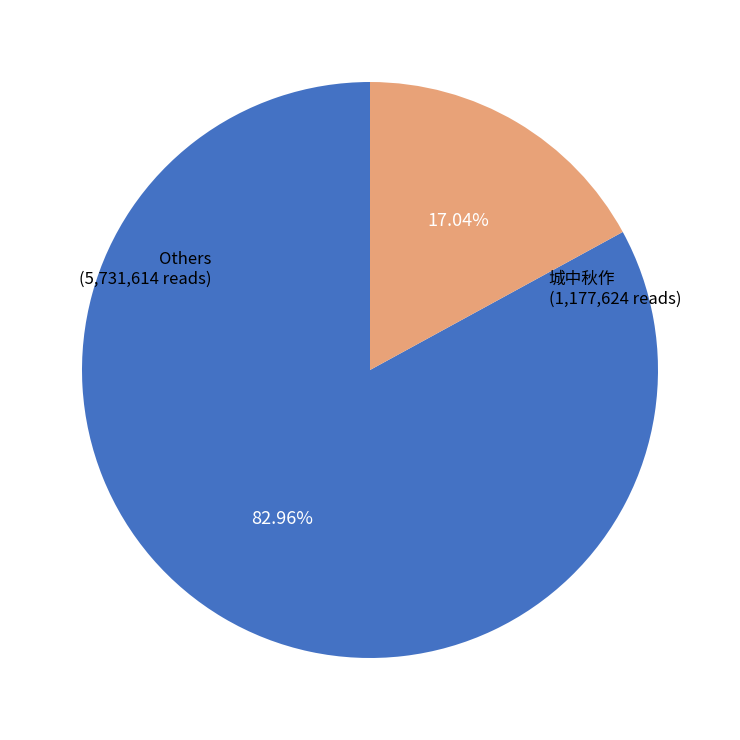

Is there a majority slice in this chart?

Yes